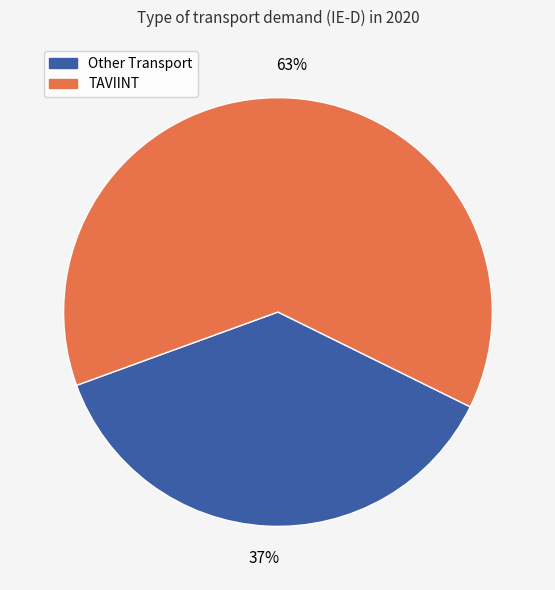

To the nearest percent, what is the difference between the largest and smallest slice percentages?

26%